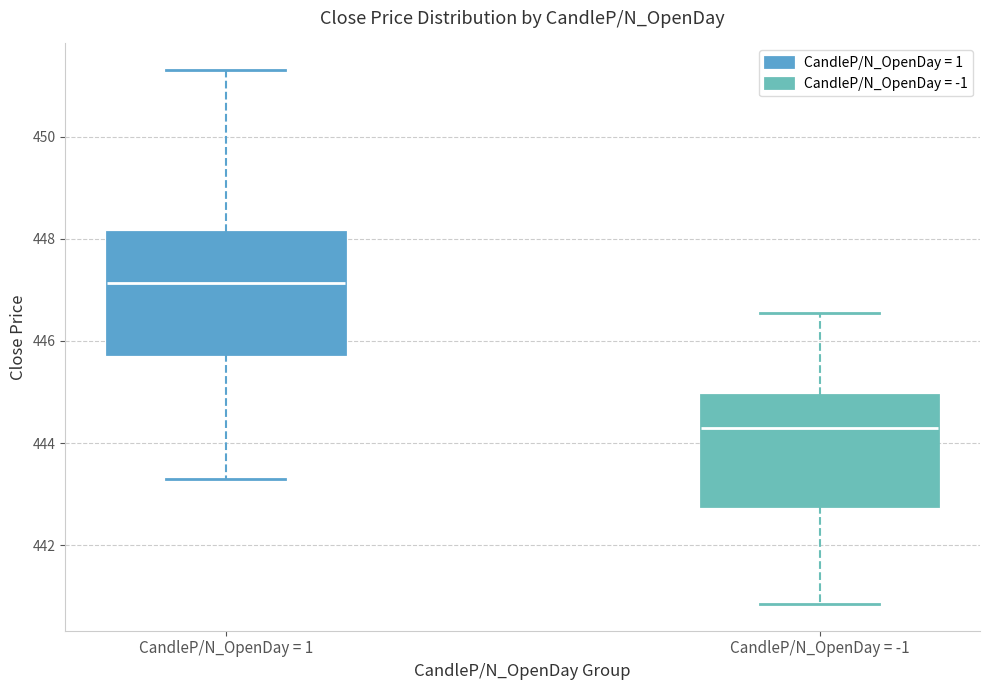

Reading left to right, read every box against the y-axis: the position of its median line, the range the box covers, and the ends of its whiskers. The values are not printed on the chart, so give them approximately, as read against the axis.

CandleP/N_OpenDay = 1: median 447.2, box 445.8 to 448.2, whiskers 443.4 to 451.4
CandleP/N_OpenDay = -1: median 444.4, box 442.8 to 445.0, whiskers 440.8 to 446.6